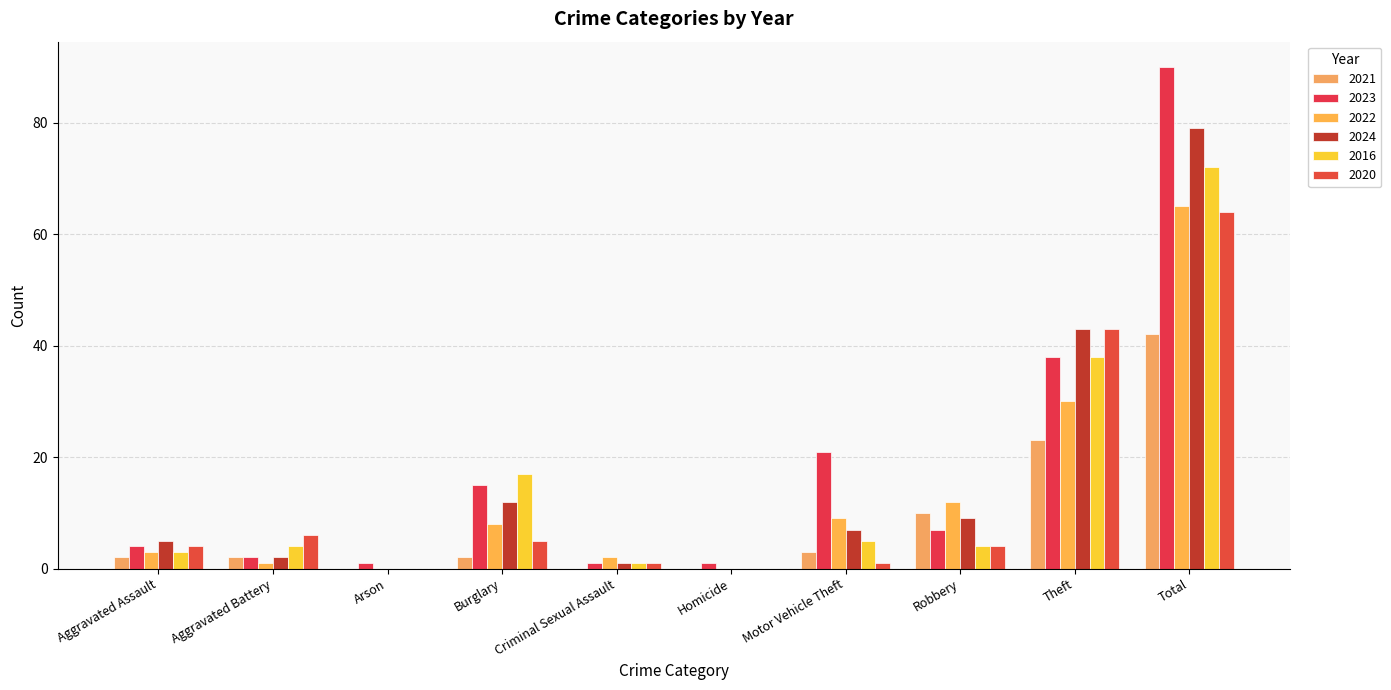

The value of 2024 at Total is 27. True or false?

False